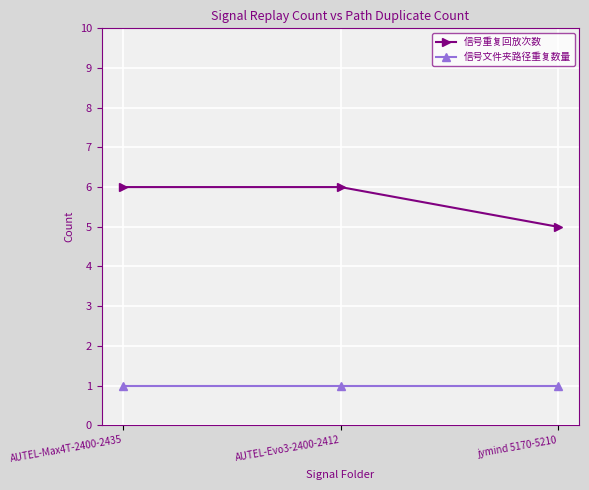

What are all the series names shown in the legend?

信号重复回放次数, 信号文件夹路径重复数量